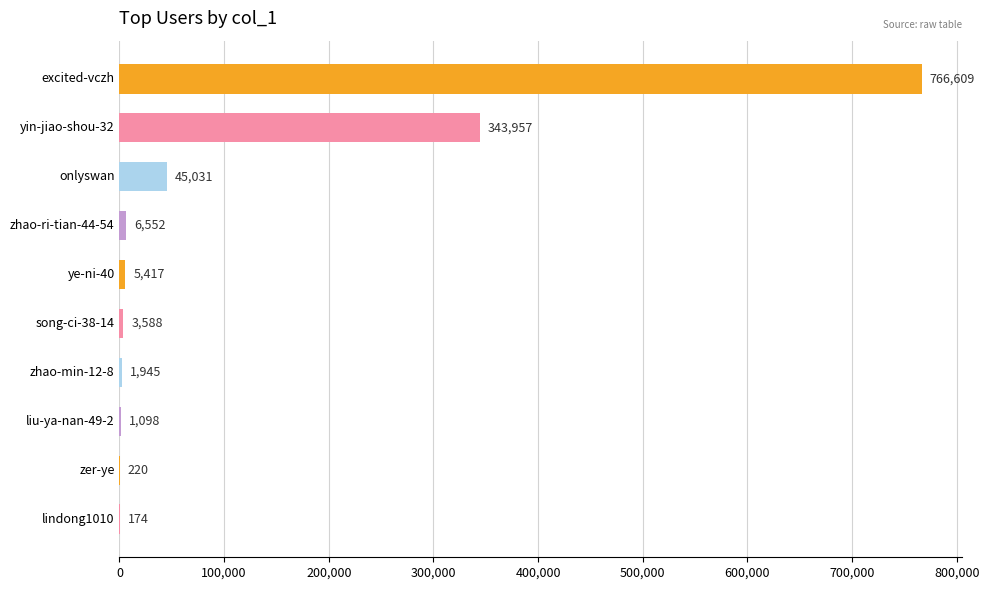

What is the change in value from yin-jiao-shou-32 to song-ci-38-14?

-340369